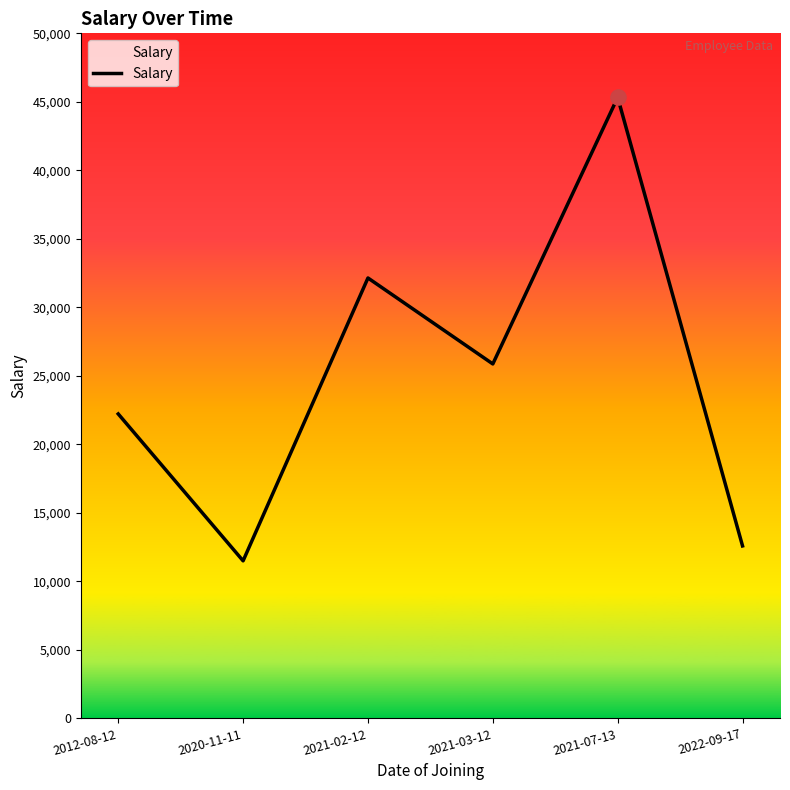

Approximately how many times larger is the value at 2021-07-13 compared to 2021-03-12?

1.8